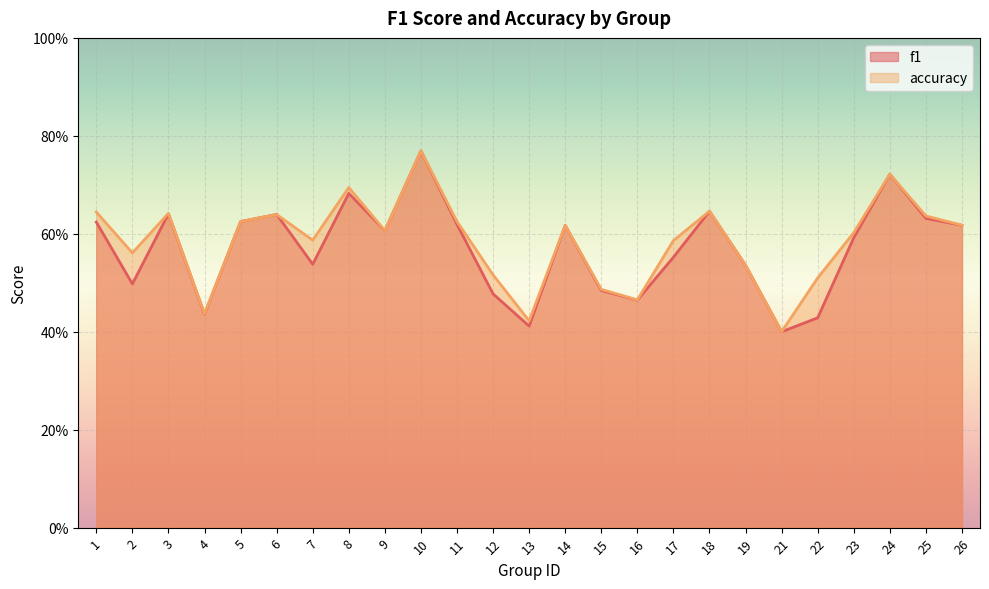

What are all the series names shown in the legend?

f1, accuracy